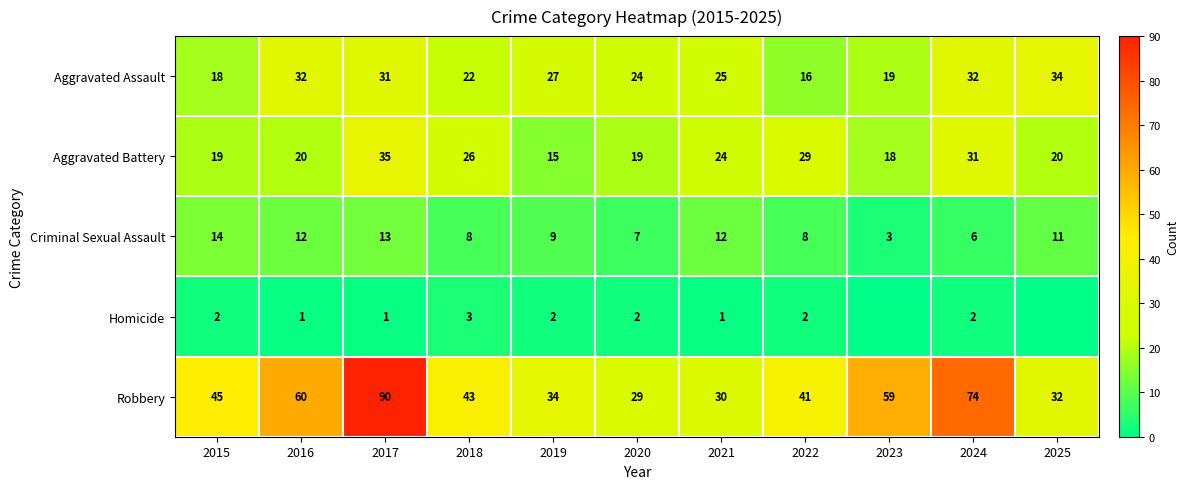

Read the Criminal Sexual Assault value at 2021, to the nearest 10.

10